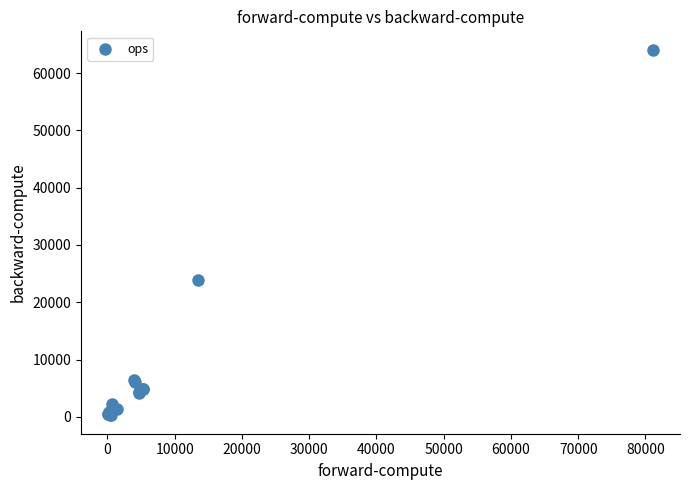

What Y value in the scatter plot is closest to 32175?

23867.7